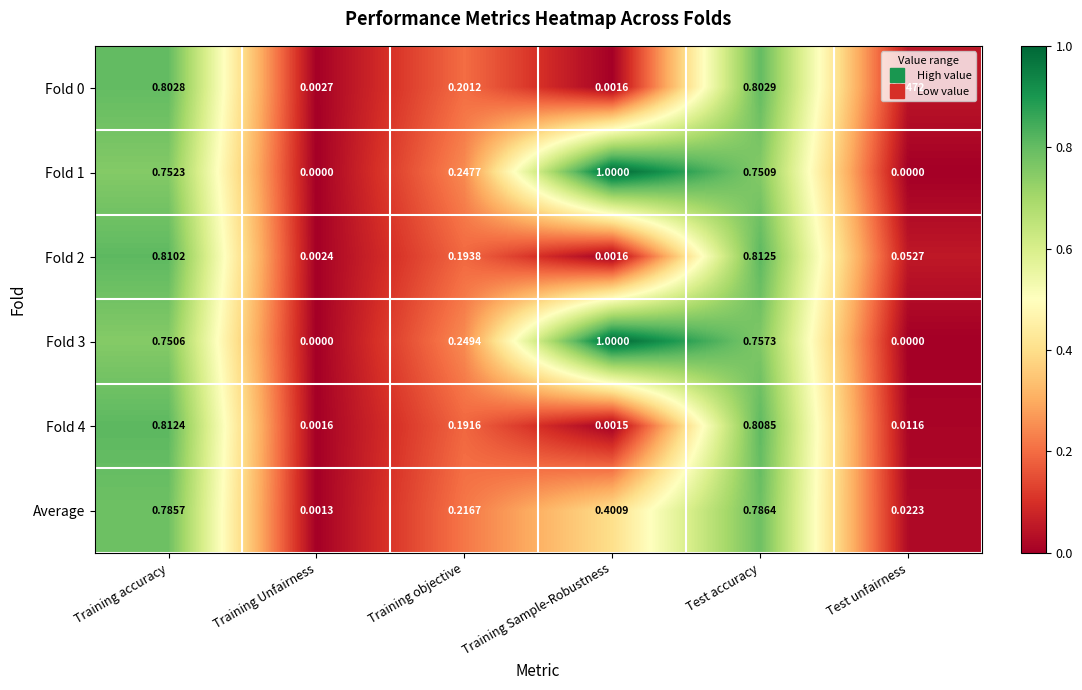

At which label does Fold 4 reach its minimum?

Training Sample-Robustness